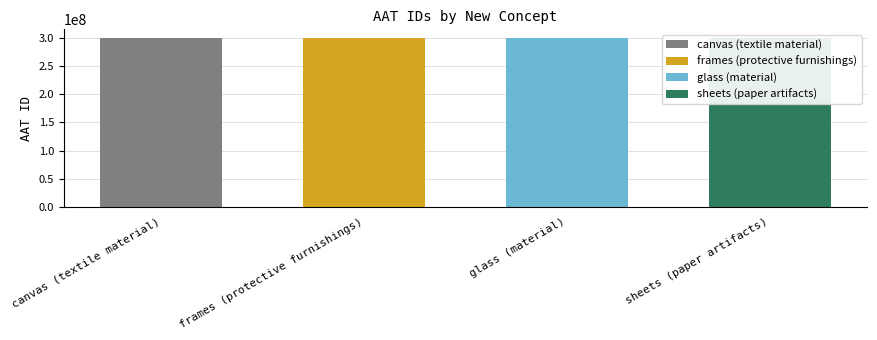

Where does the data first go above 300189648?

frames (protective furnishings)